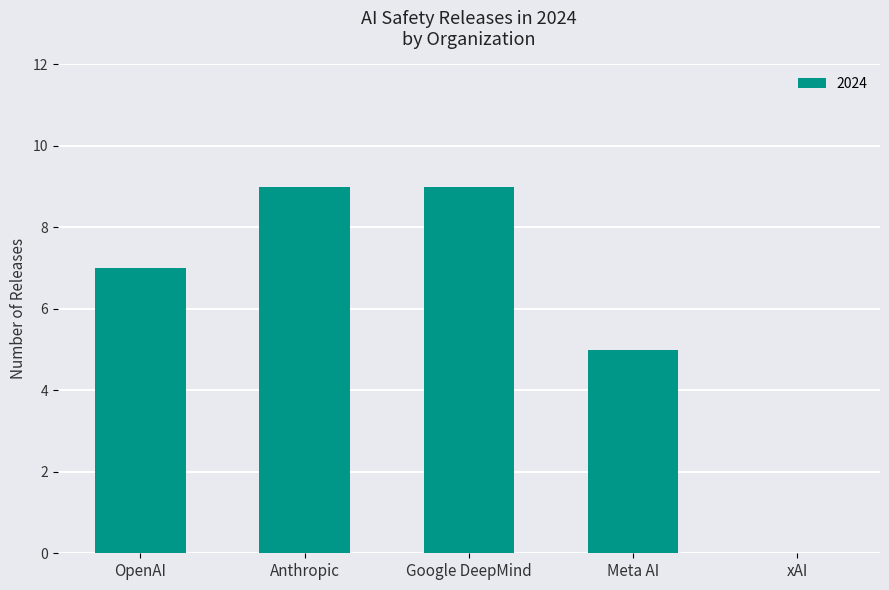

The value at Google DeepMind is 9. True or false?

True